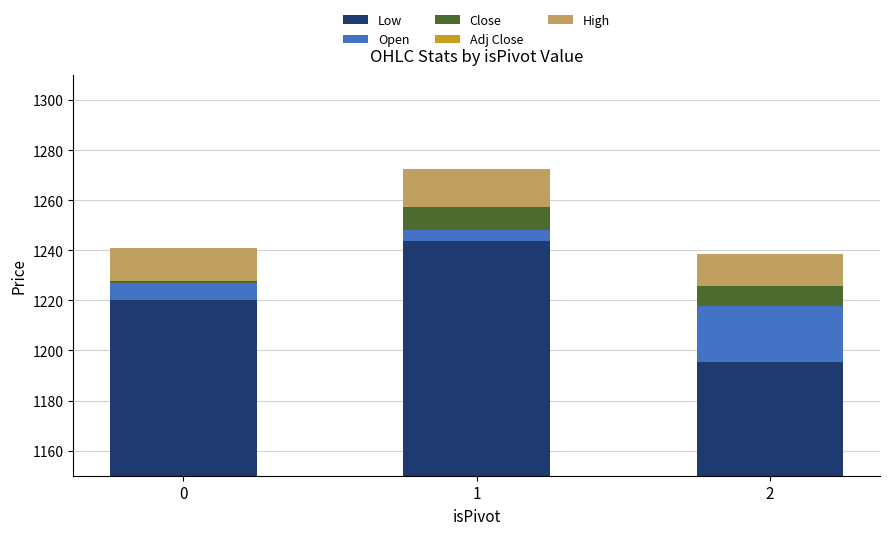

Reading right to left, transcribe all the data shown in this chart.

Low: 2=1195.3	1=1243.7	0=1220.1
Open: 2=22.6	1=4.6	0=6.8
Close: 2=7.6	1=9.1	0=0.7
Adj Close: 2=0.0	1=0.0	0=0.0
High: 2=12.9	1=15.0	0=13.2